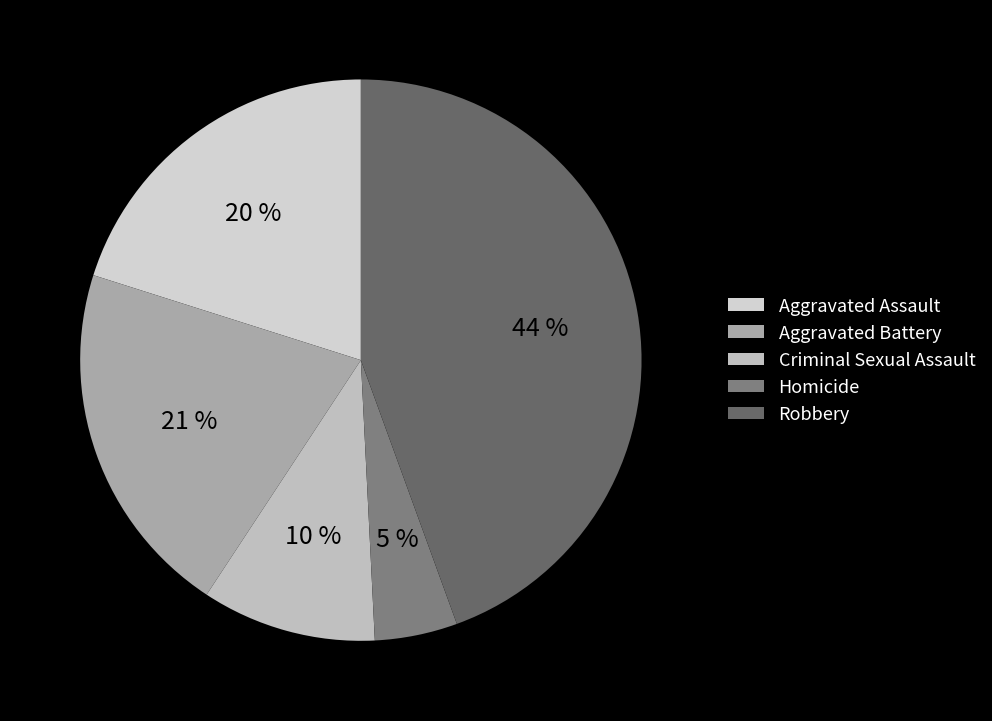

What is the largest slice in the pie chart?

Robbery